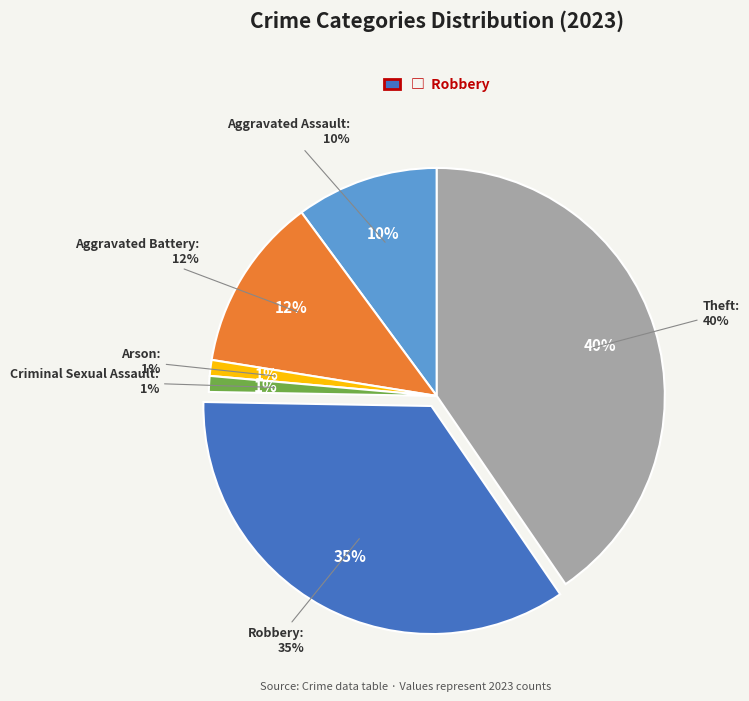

Which category has the smallest portion of the pie?

Arson